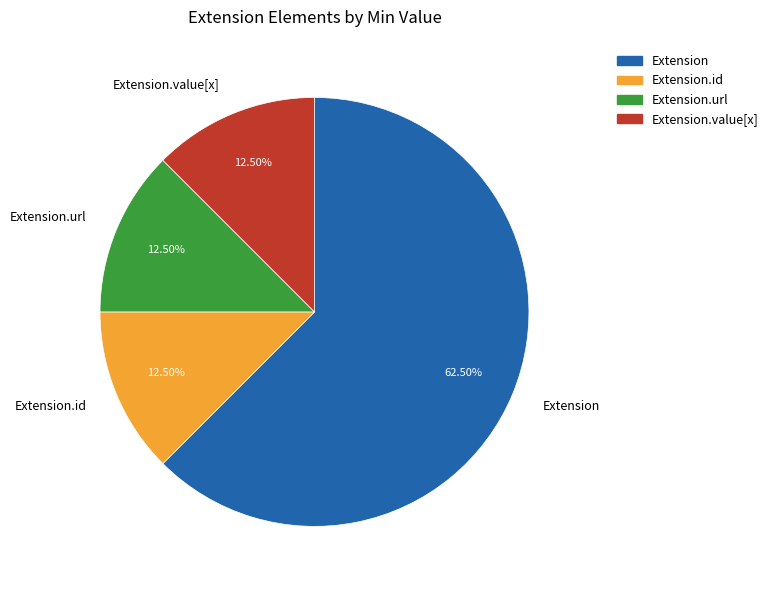

How many slices are in this pie chart?

4